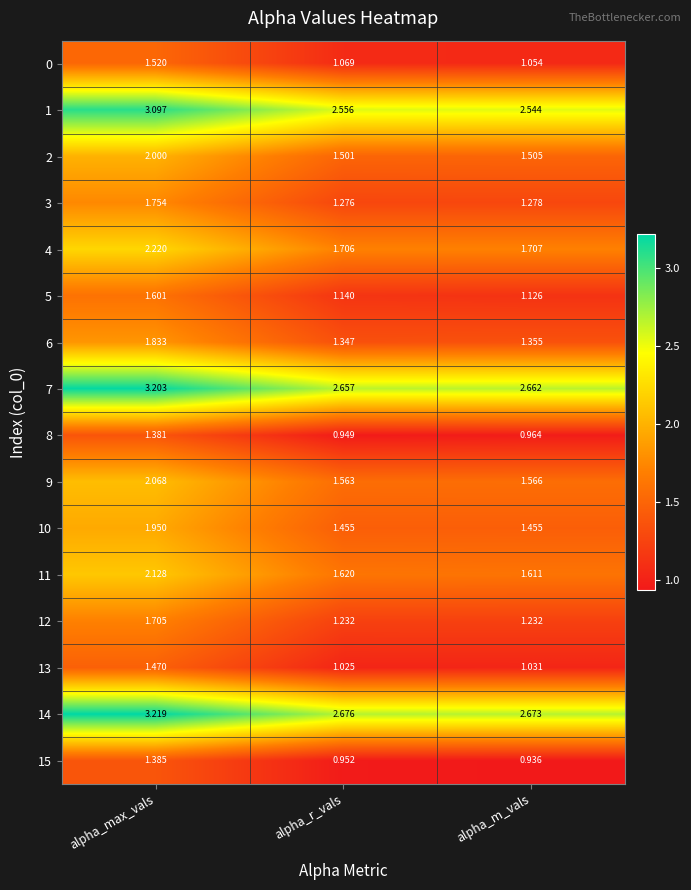

Is the value of 5 at alpha_r_vals greater than the value of 6 at alpha_max_vals?

No